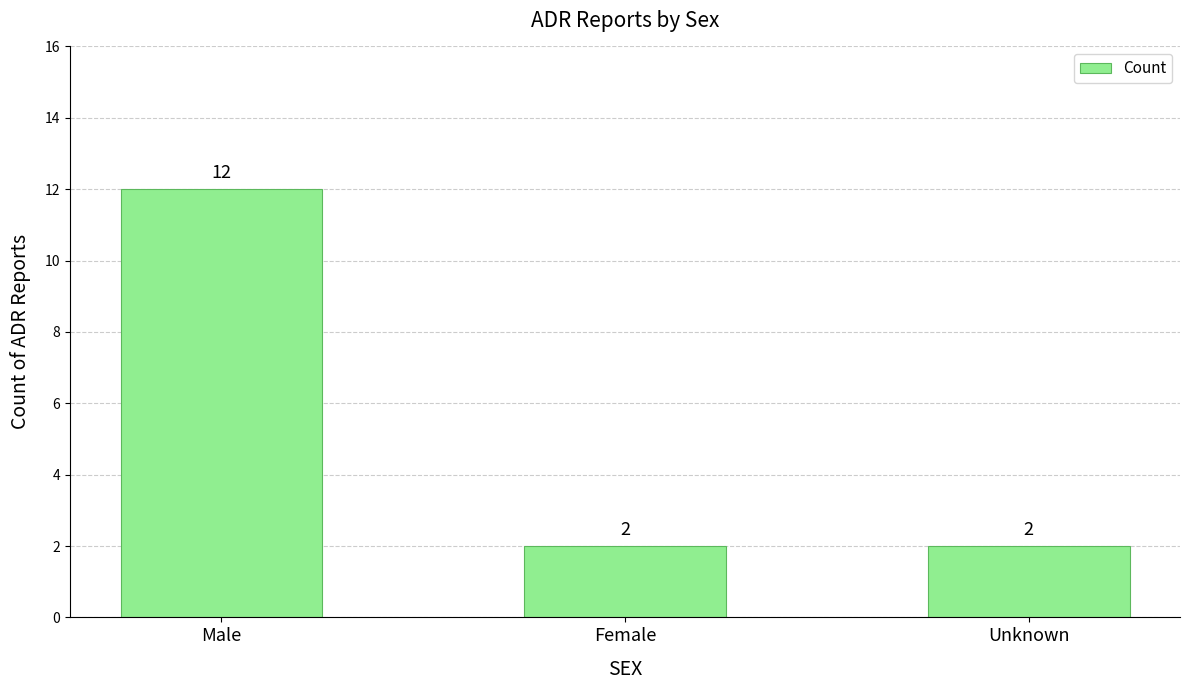

What is the minimum value shown in the chart?

2